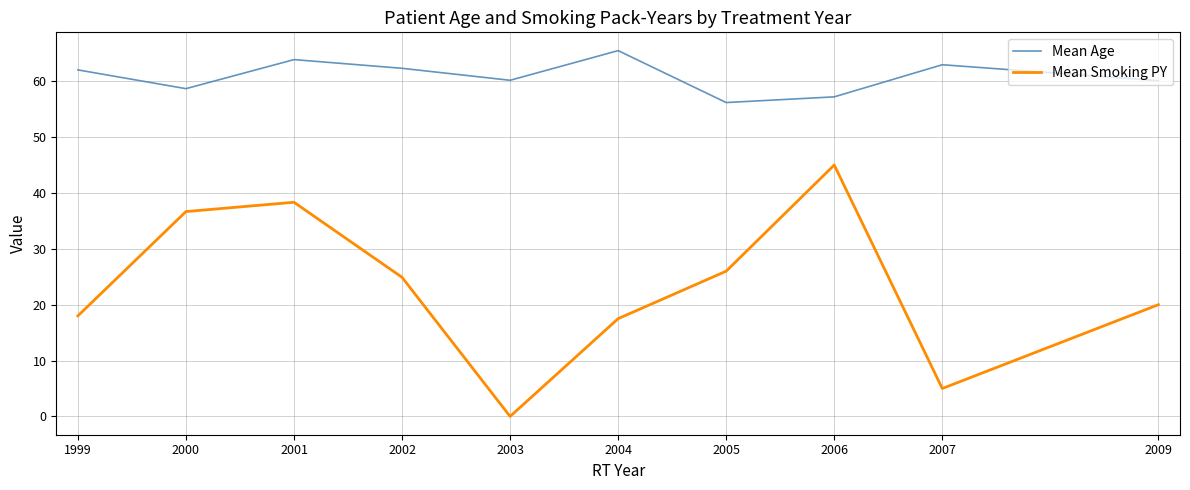

In Mean Smoking PY, how many points are higher than both neighbors (excluding endpoints)?

2